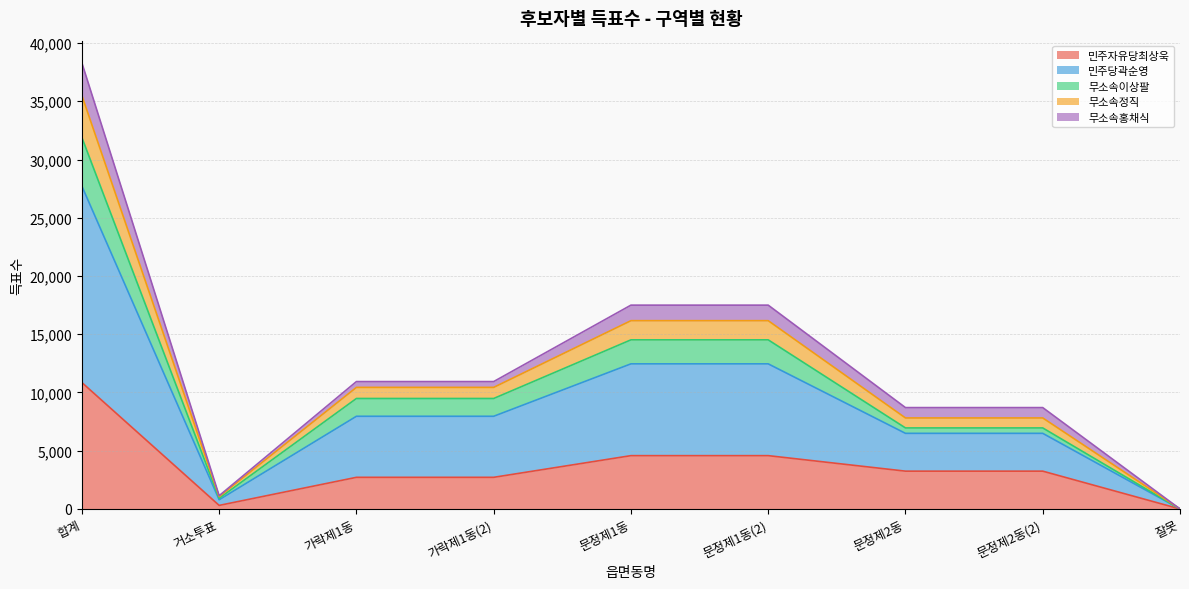

What is the sum of the 민주자유당최상욱 values at 잘못 and 문정제1동?

4580